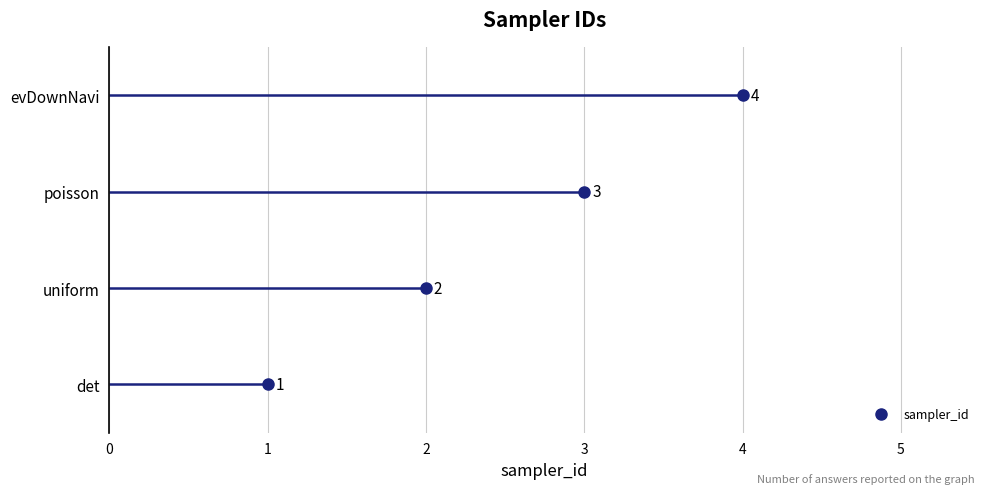

Count the number of categories in the chart.

4